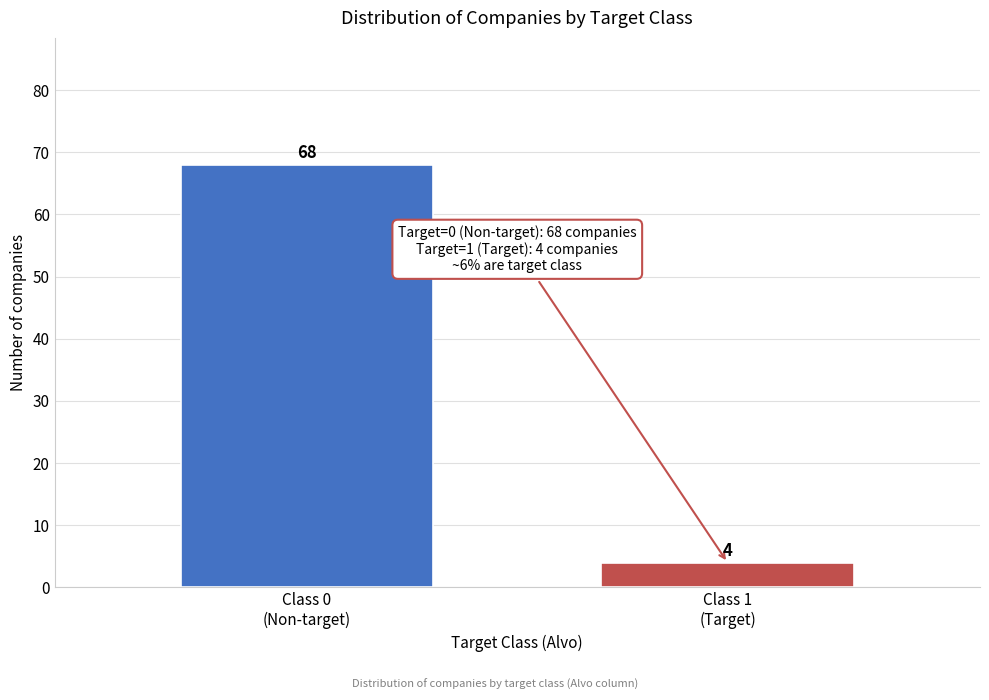

Reading right to left, transcribe all the data shown in this chart.

4	68